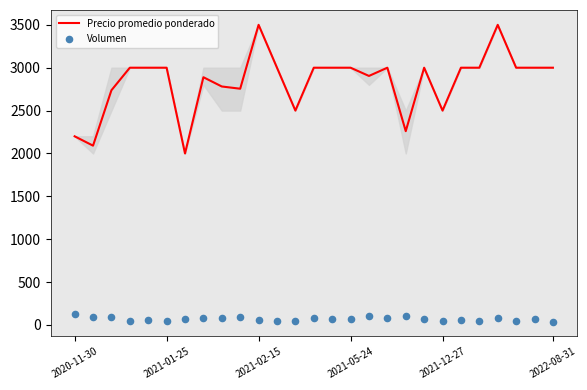

Which series has the largest total across all categories?

Precio promedio ponderado